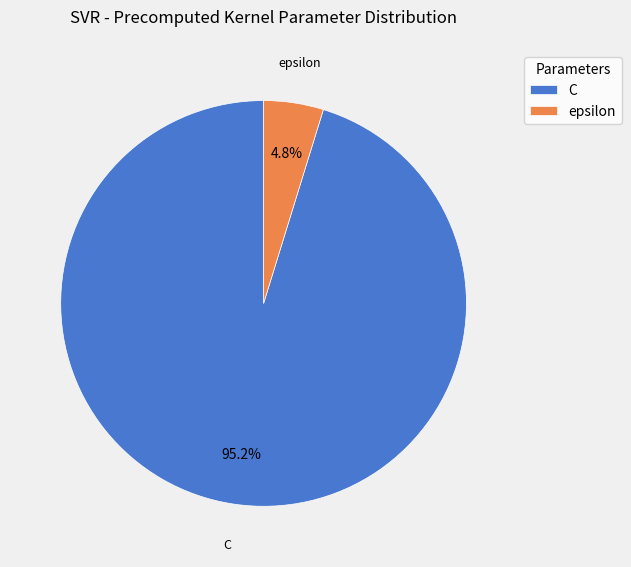

How many segments does this pie chart have?

2